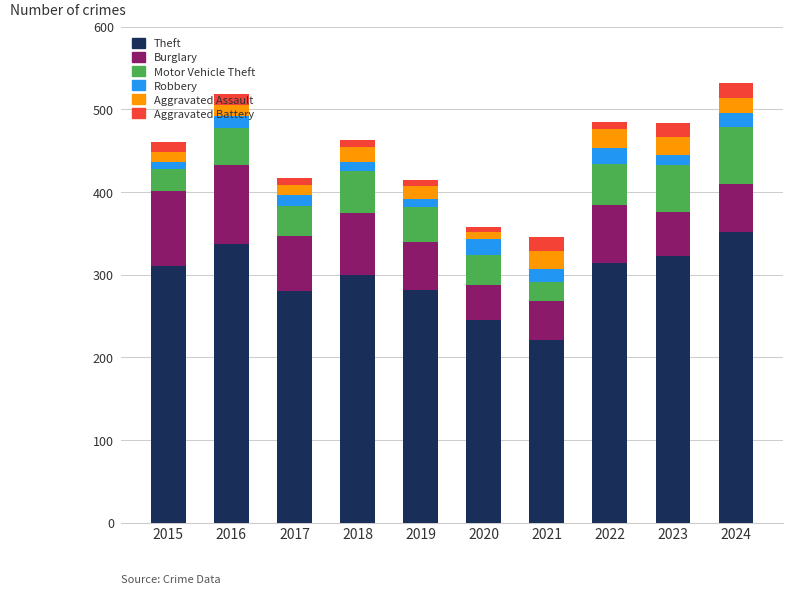

What is the difference between the maximum and second lowest values in the Theft series?

106